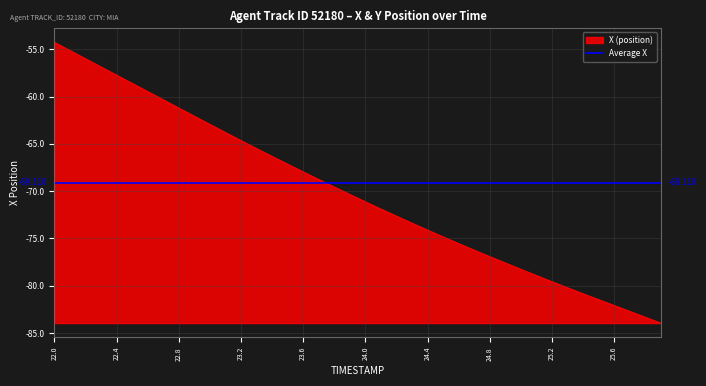

Which category has the highest value across all series?

22.0